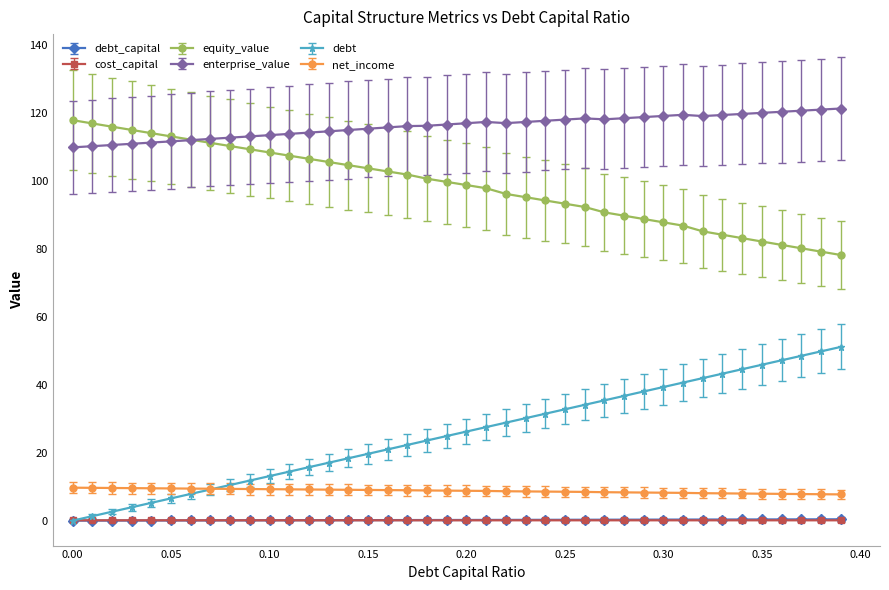

At how many categories does at least one series exceed 88?

40